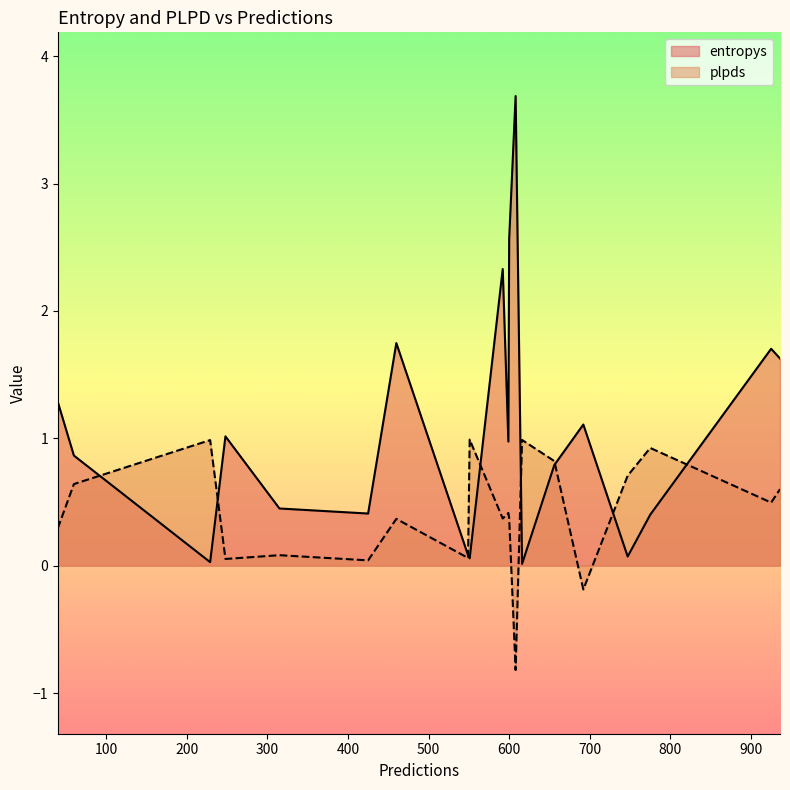

List the series in order of their overall mean, lowest first.

plpds, entropys